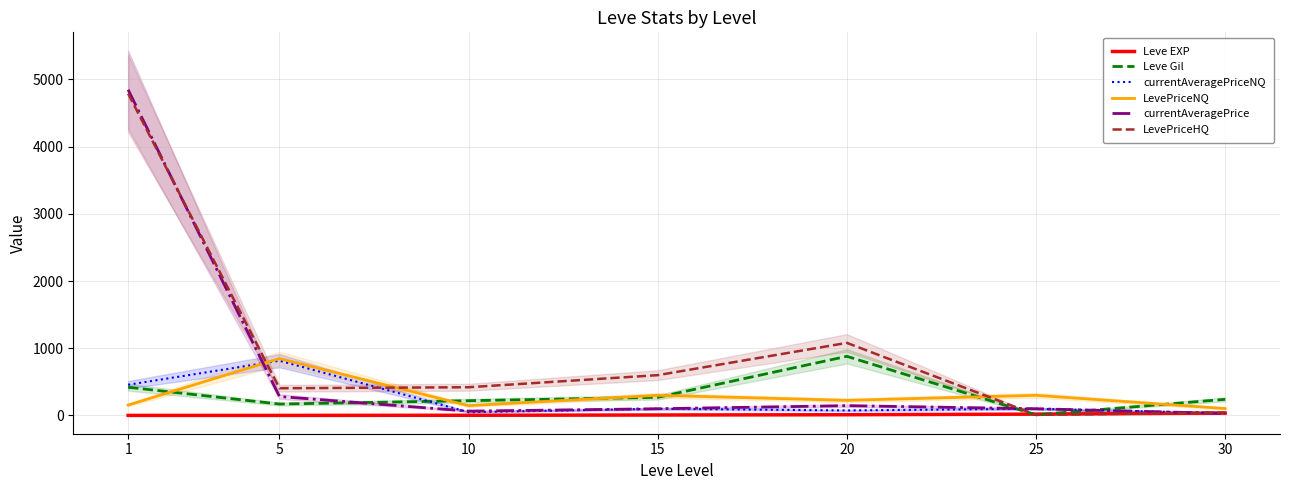

What is the difference between the highest and lowest values at 20?

1069